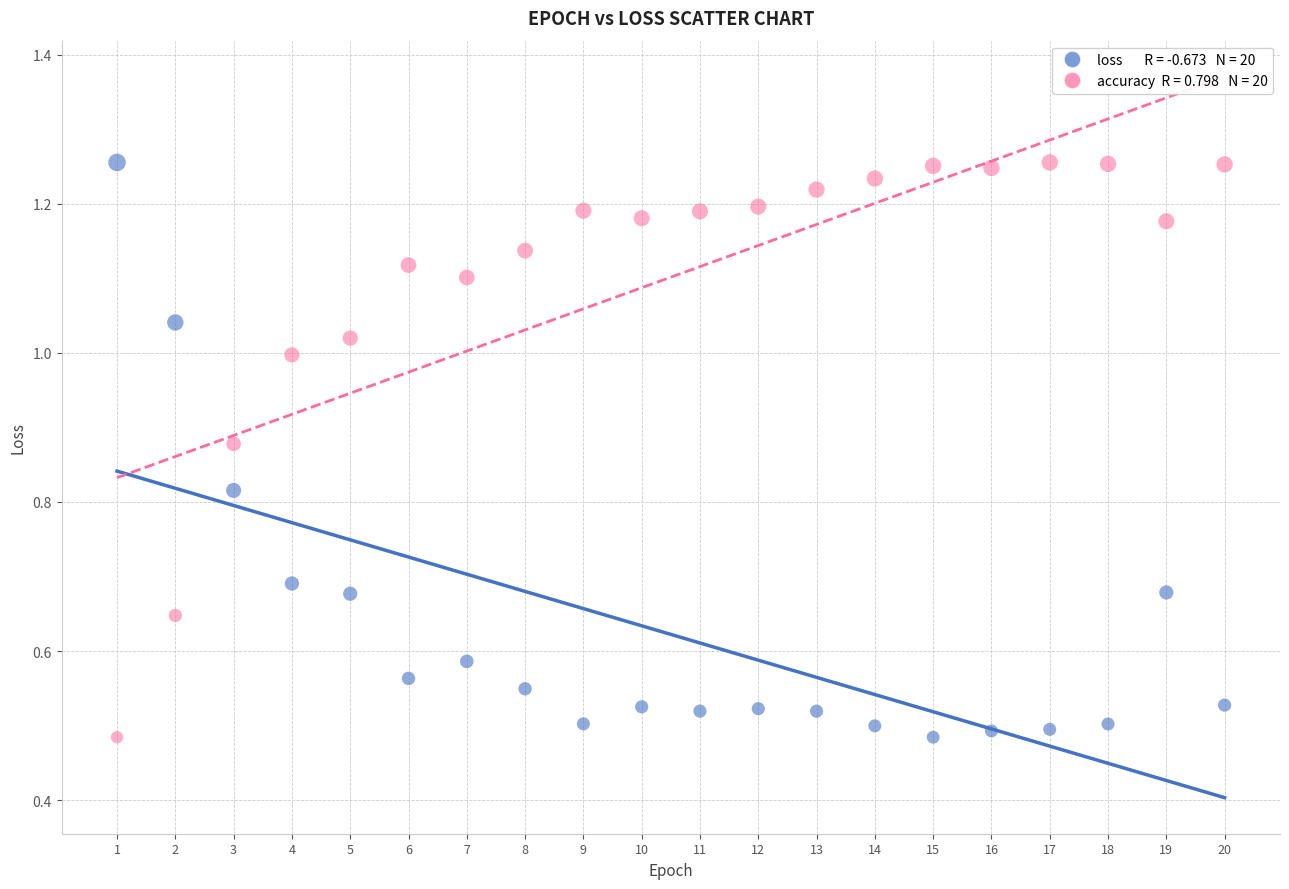

Across all data points, what is the range of X values (max minus min)?

19.0